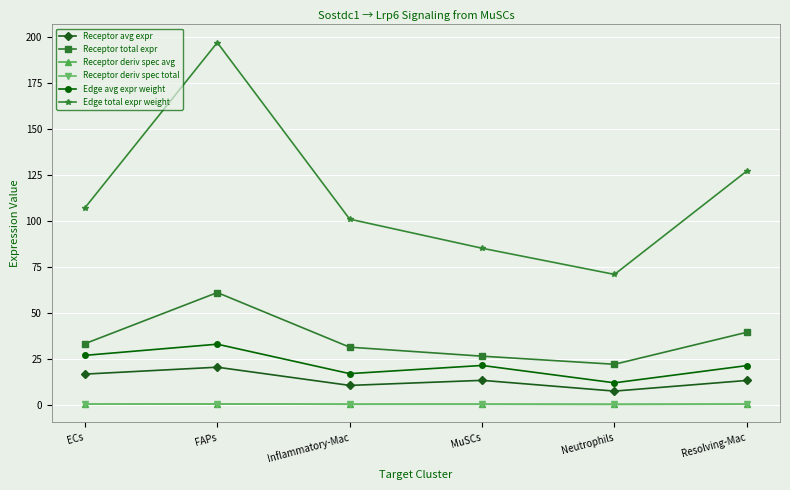

How many categories are shown in the chart?

6